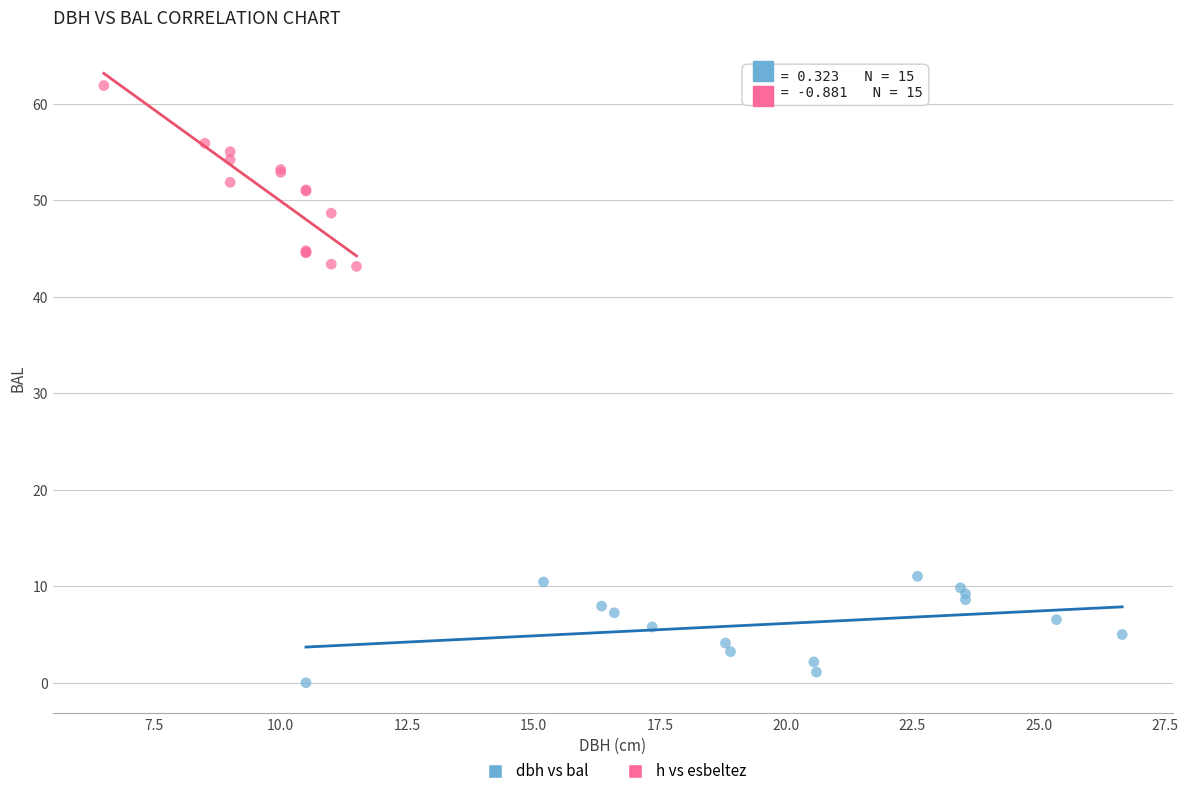

Which series has the widest spread of Y values?

h vs esbeltez